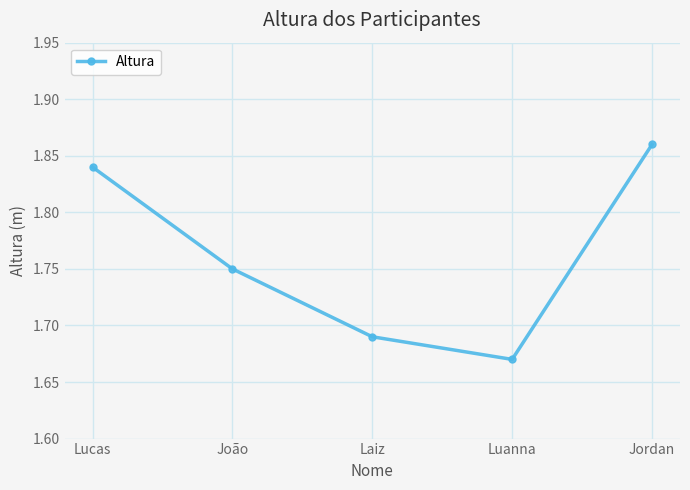

How many values are between 1 and 2?

5